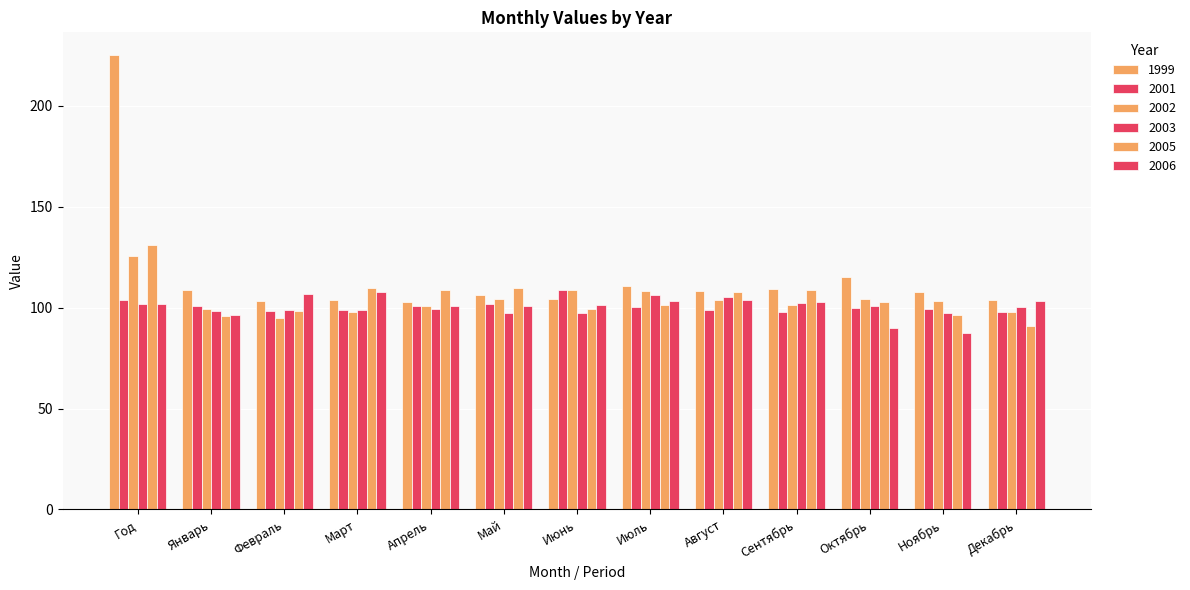

Does the chart contain any negative values?

No